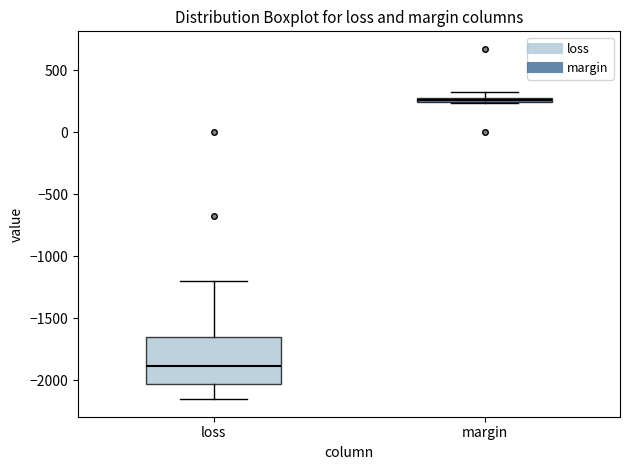

Which box has the highest median line?

margin